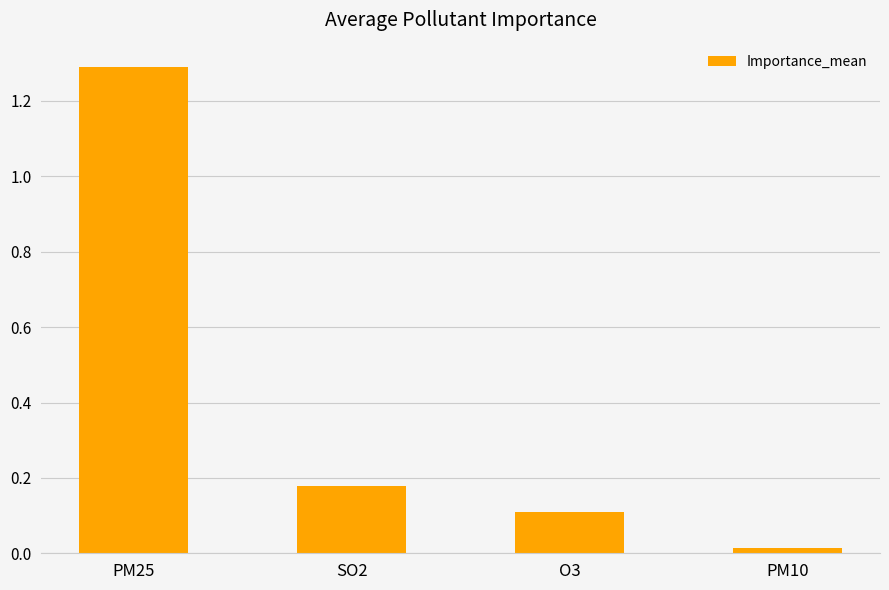

Where is the data nearest to the value 0?

PM10